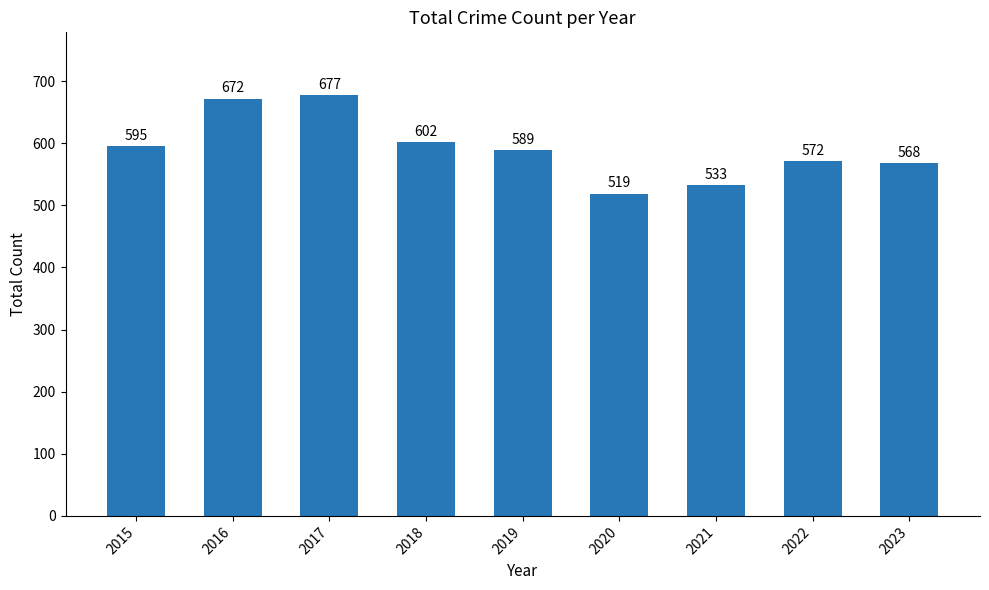

What is the change in value from 2019 to 2020?

-70